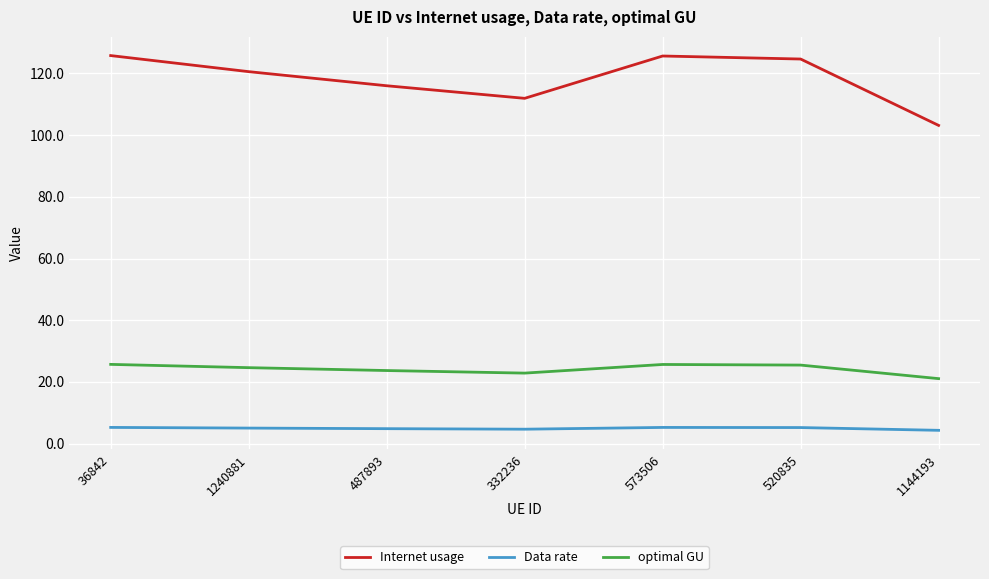

What is the sum of the optimal GU values at 1240881 and 487893?

48.3